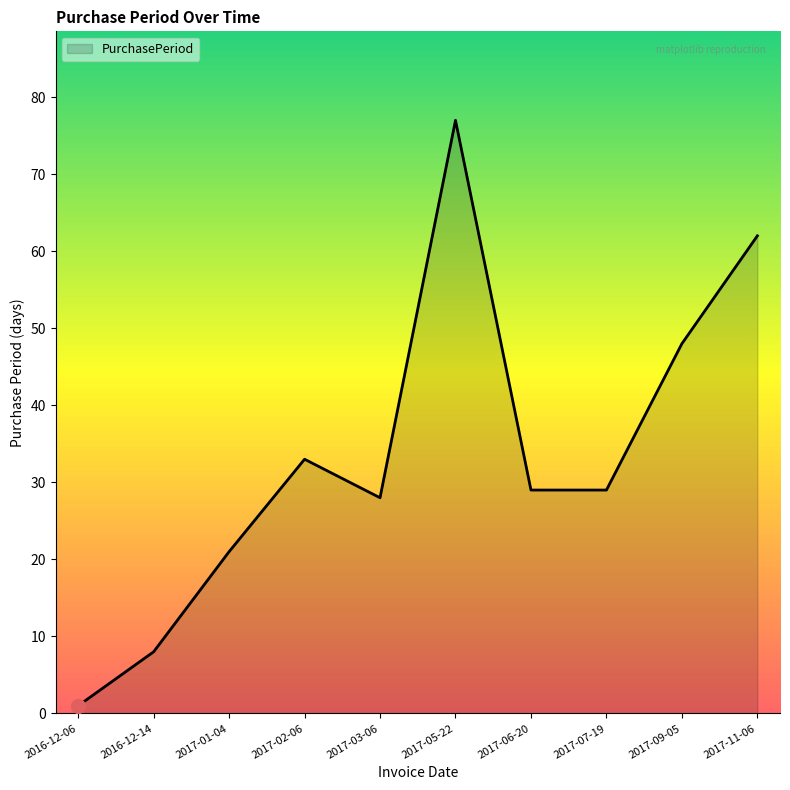

What is the change in value from 2017-05-22 to 2017-07-19?

-48